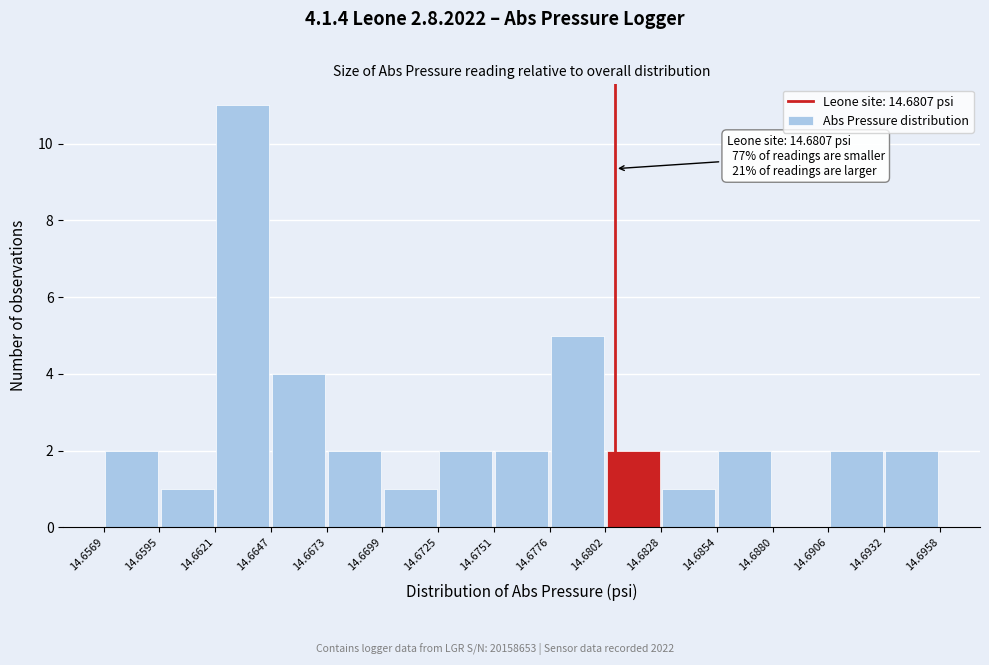

Which range on the x-axis has the tallest bar?

14.6621 to 14.6647